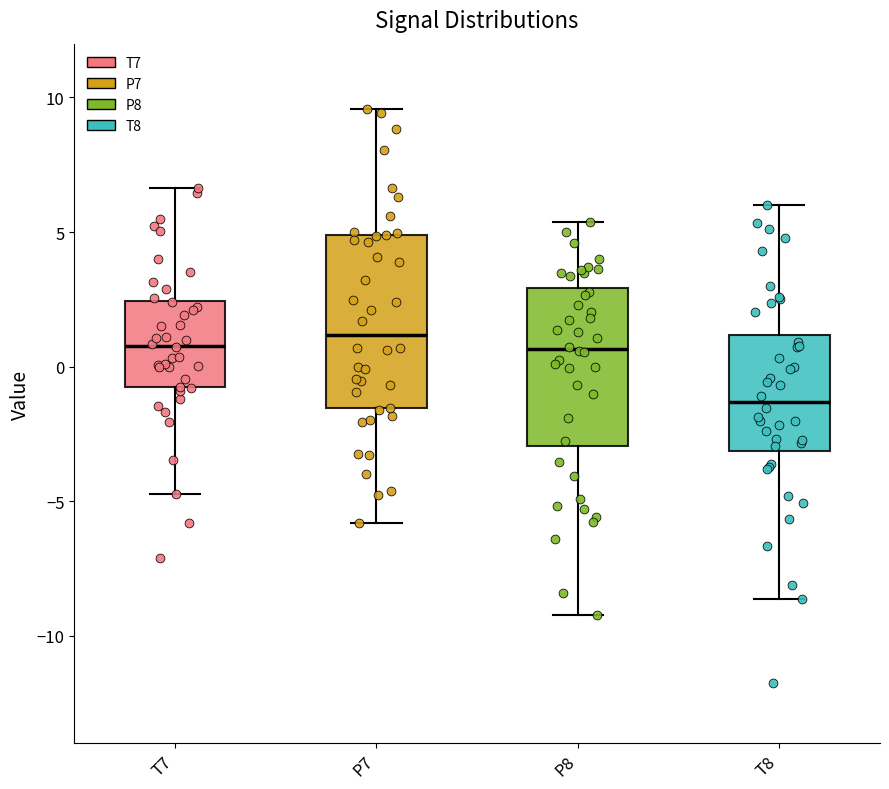

Reading left to right, transcribe this box plot: for each box, give where its median line is, the range the box spans, and where its two whiskers end, as read against the y-axis. The values are not printed on the chart, so give them approximately, as read against the axis.

T7: median 1.0, box -1.0 to 2.5, whiskers -4.5 to 6.5
P7: median 1.0, box -1.5 to 5.0, whiskers -6.0 to 9.5
P8: median 0.5, box -3.0 to 3.0, whiskers -9.0 to 5.5
T8: median -1.5, box -3.0 to 1.0, whiskers -8.5 to 6.0